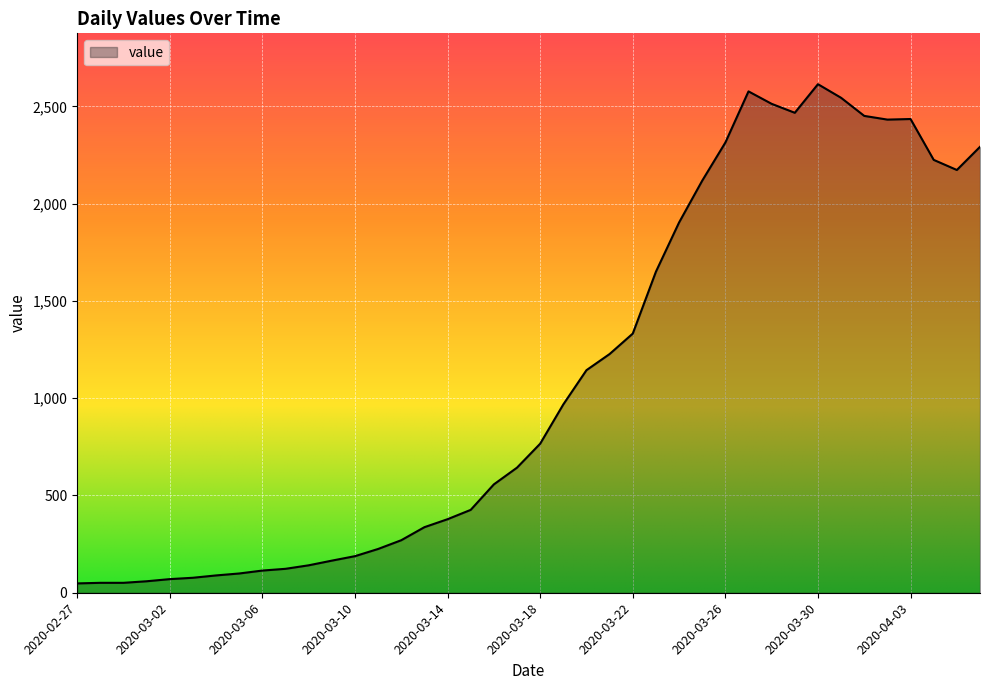

How many categories are shown in the chart?

40